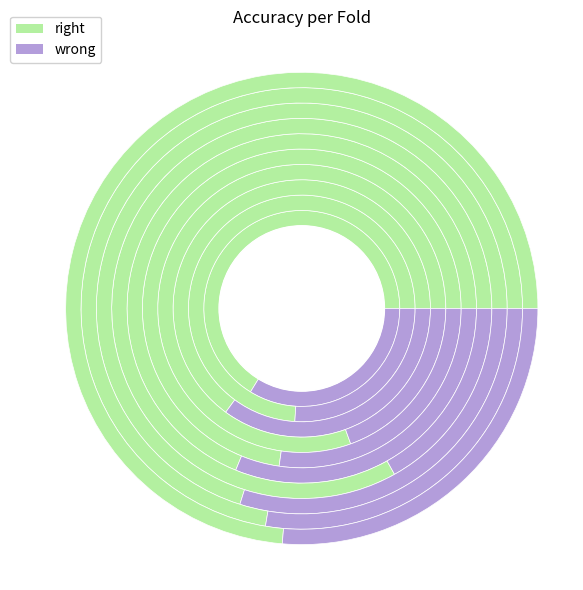

To the nearest percent, what is the difference between the 7 and 6 slice percentages?

2%